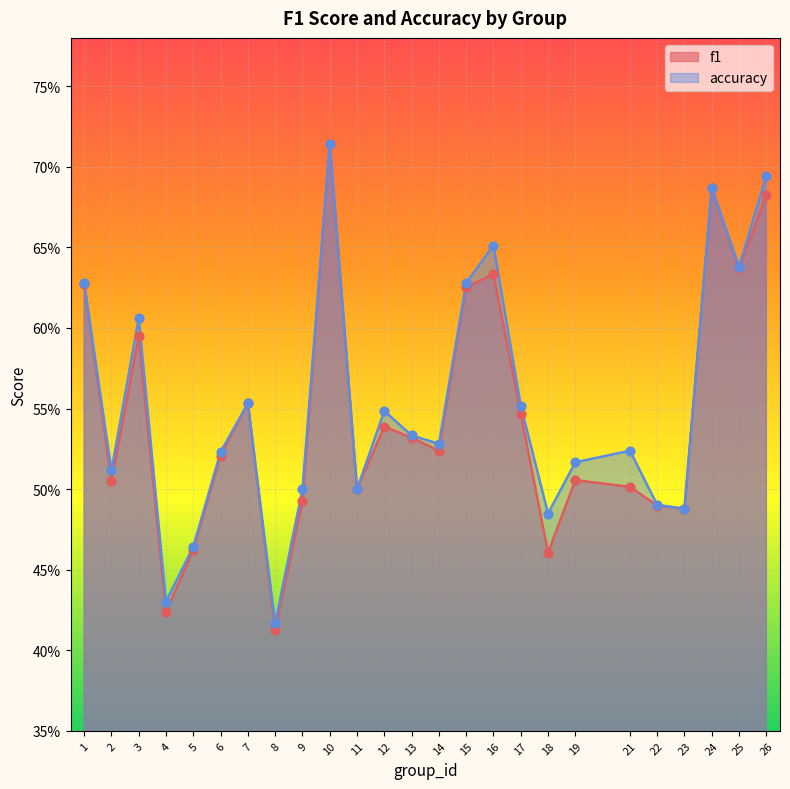

Which series reaches the maximum Y coordinate?

f1